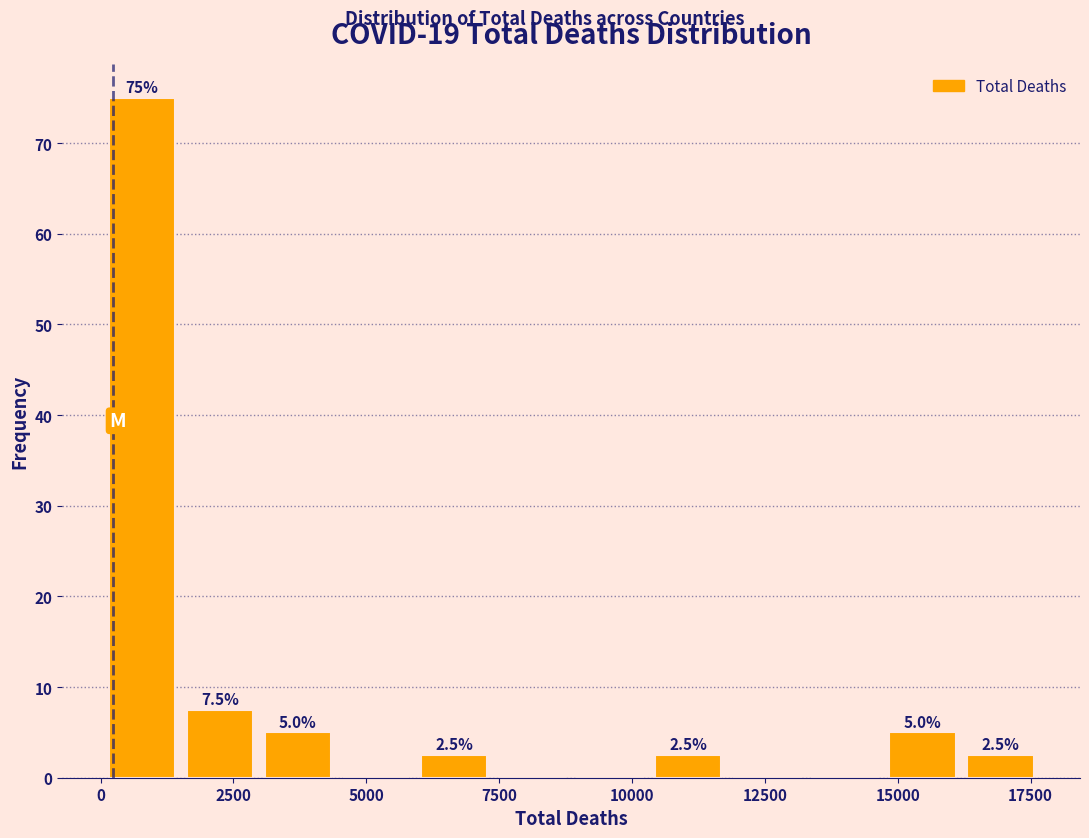

Around what value on the x-axis is the tallest bar? Give the approximate position of its centre, as read against the axis.

1000